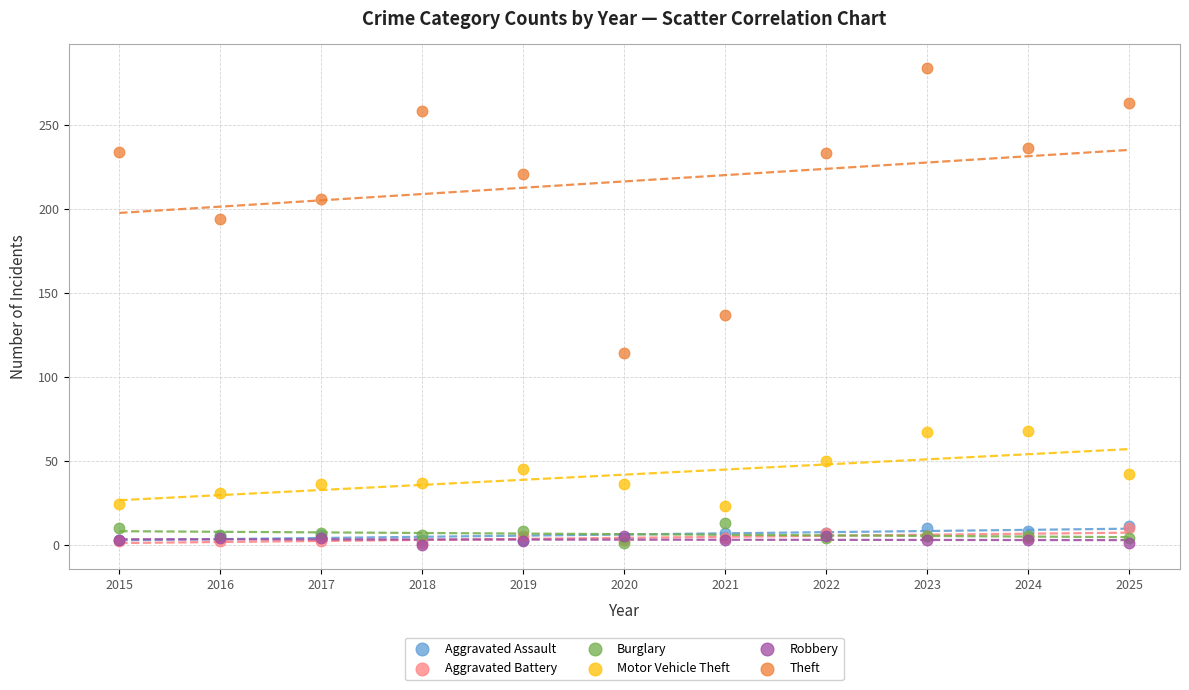

Across all series, what Y value is closest to 142?

137